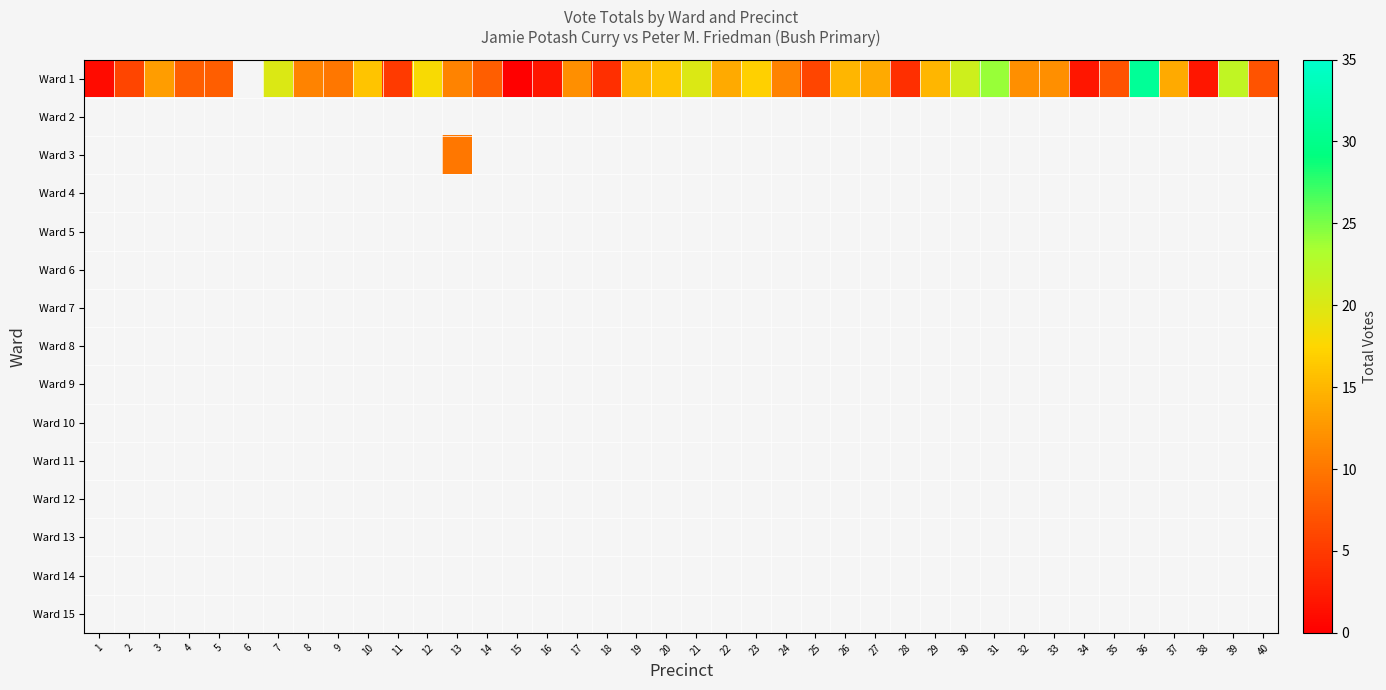

Between 24 and 17, which is larger?

17